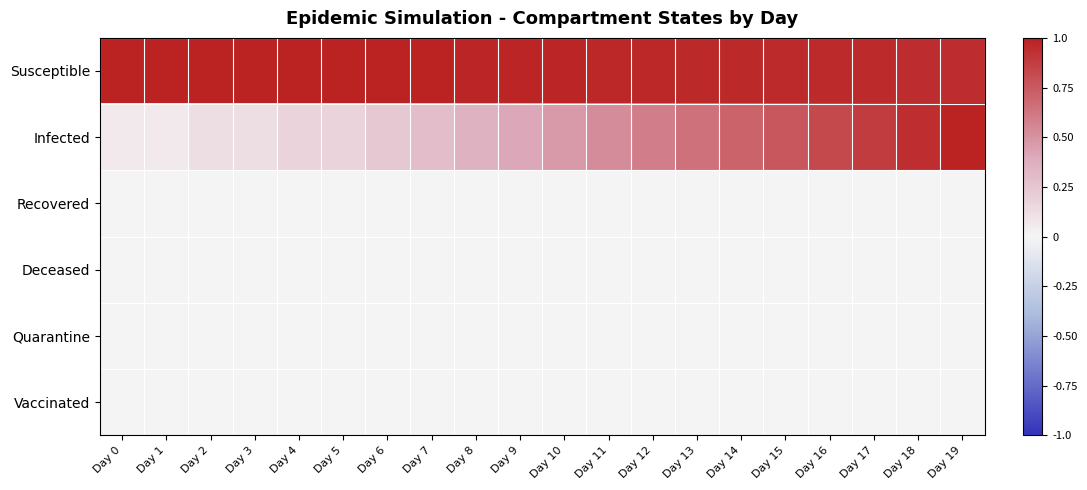

At which category is the sum across all series the highest?

Day 19